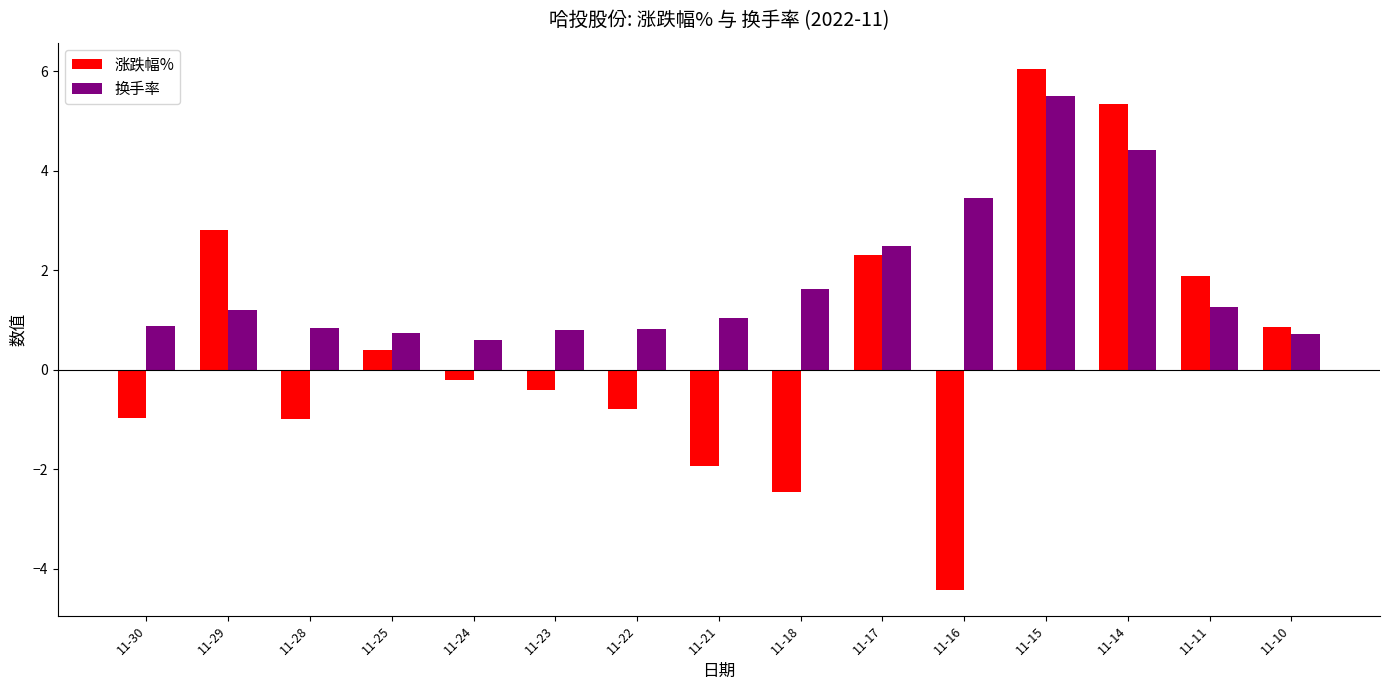

Where does the 涨跌幅% series first go above 0?

11-29